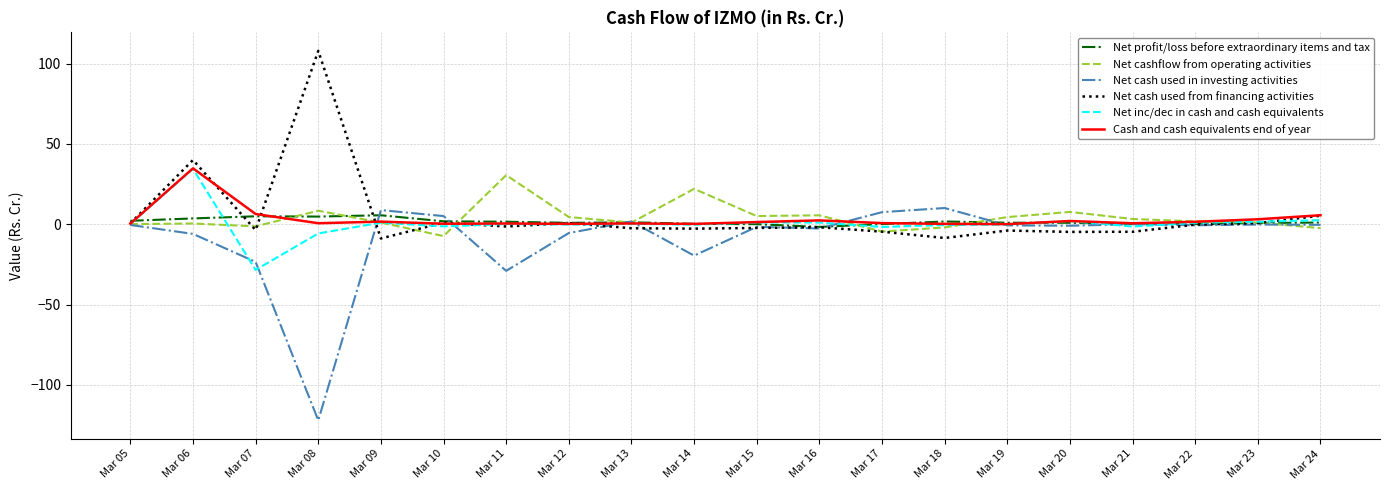

The Cash and cash equivalents end of year series shows 1.4 at Mar 15. True or false?

True